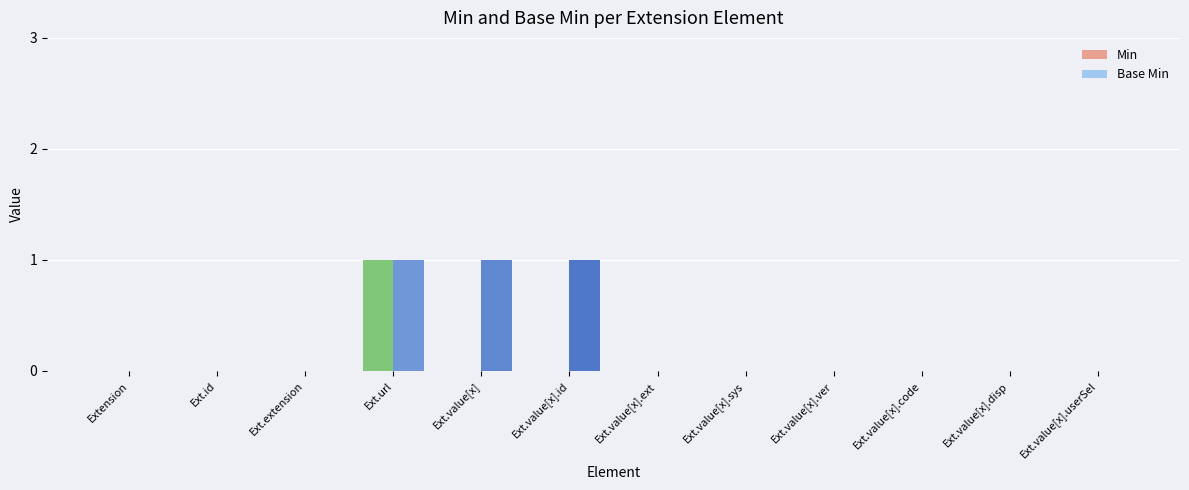

What are all the series names shown in the legend?

Min, Base Min